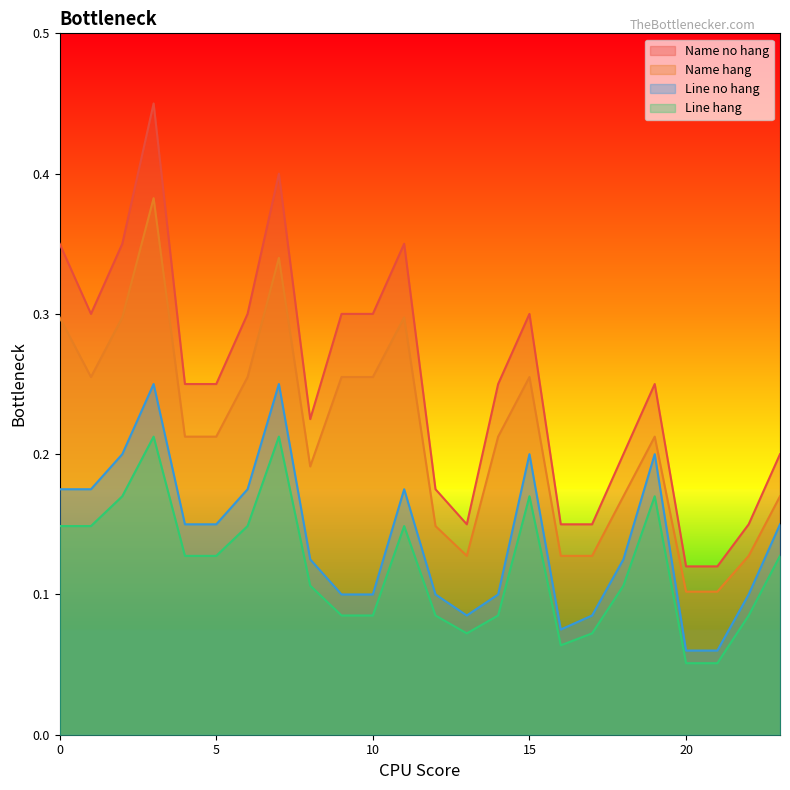

What value does the Line hang series have at 10?

0.1